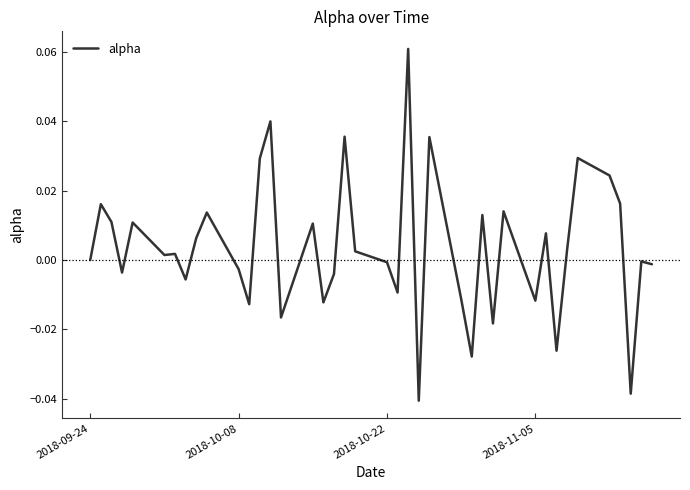

How many lines are shown in the chart?

1